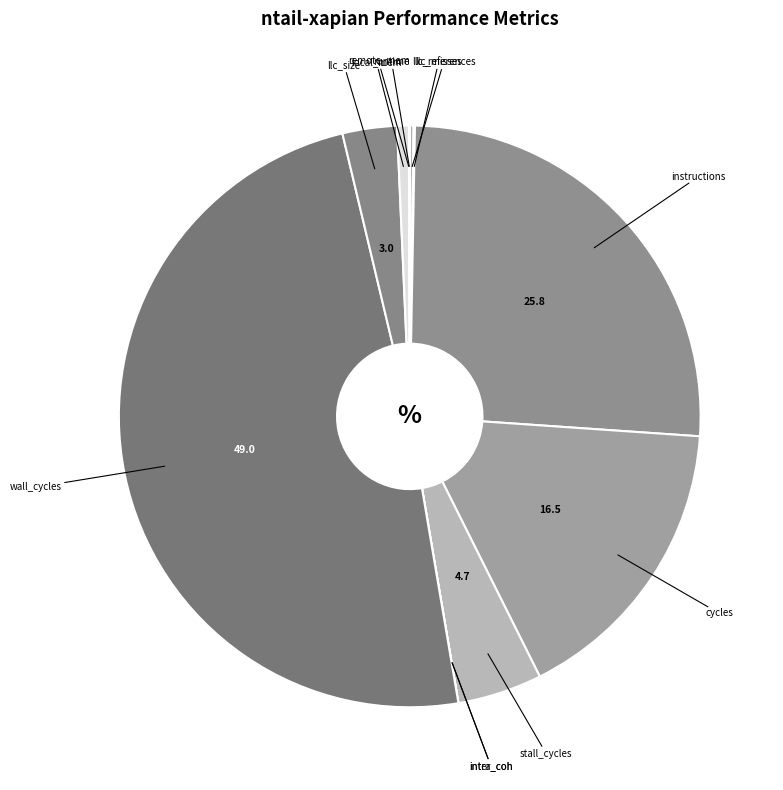

Combined, do llc_size and local_mem account for over 50%?

No